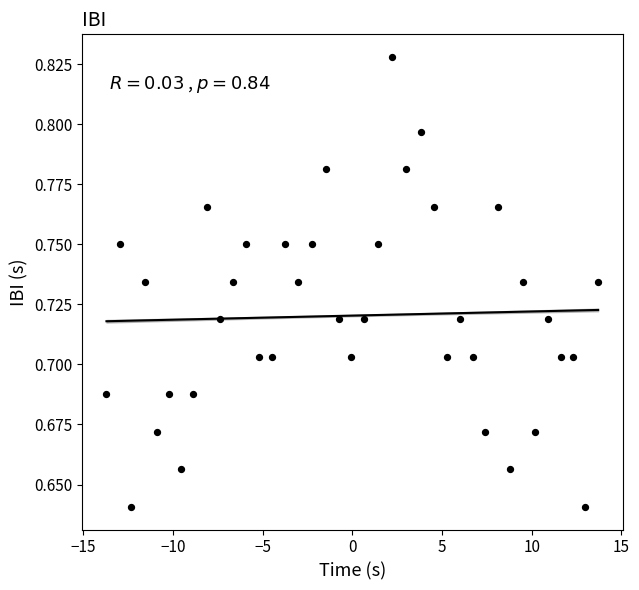

What is the range of X values (max minus min)?

27.4